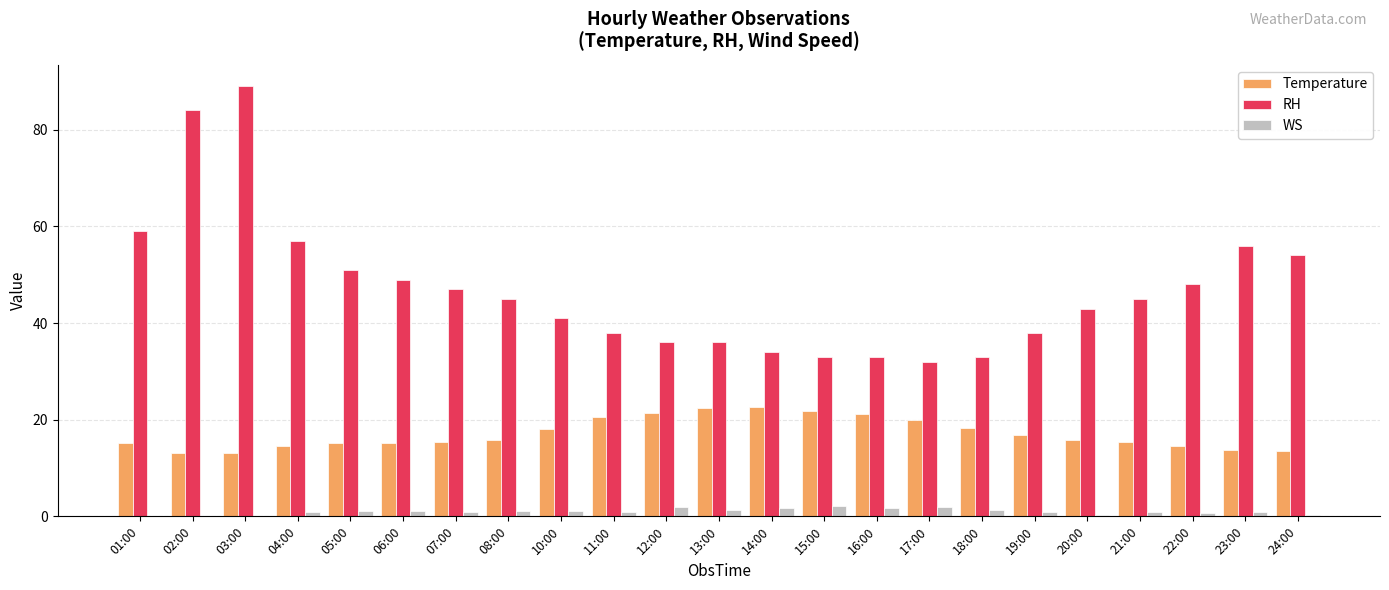

At which label is RH closest to 60?

01:00